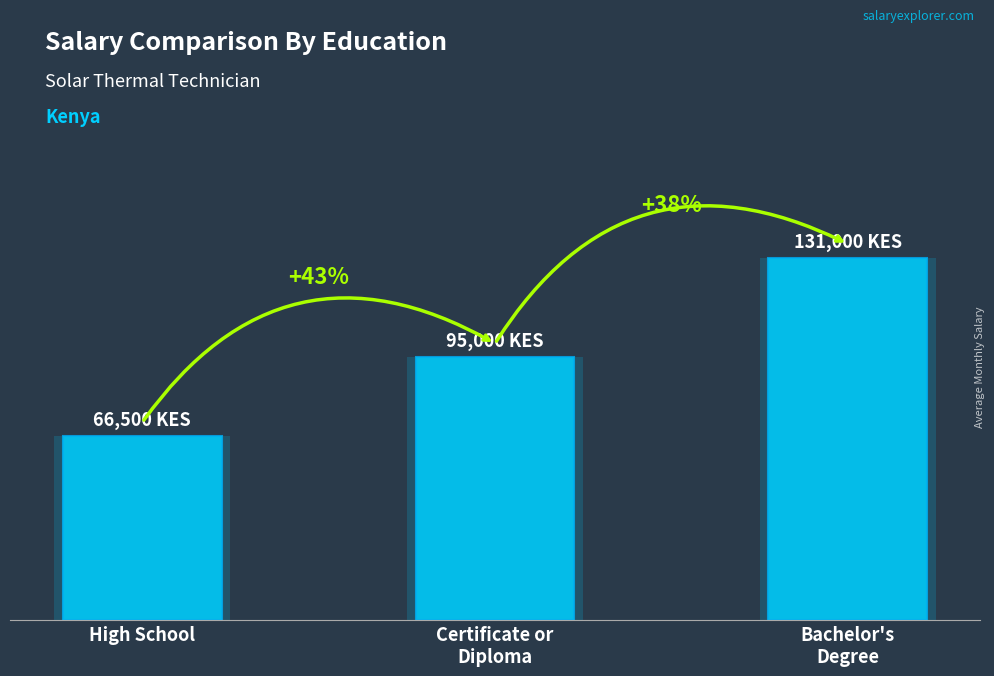

What is the label of the 2nd bar from the right?

Certificate or
Diploma